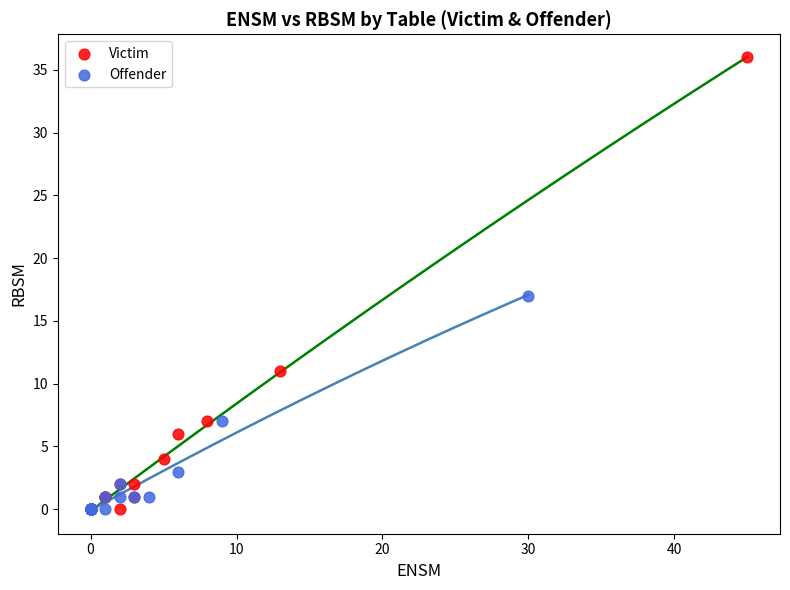

Which series has the largest Y range (max minus min)?

Victim